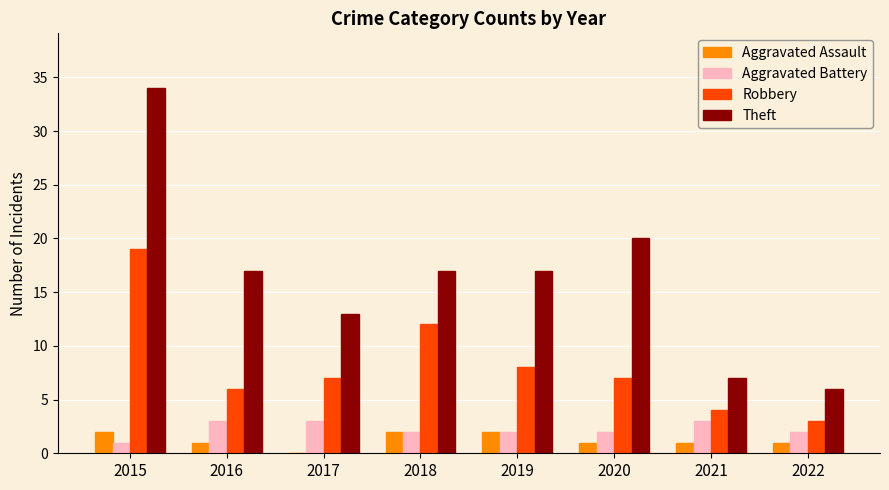

What is the sum of the Aggravated Battery values at 2015 and 2022?

3